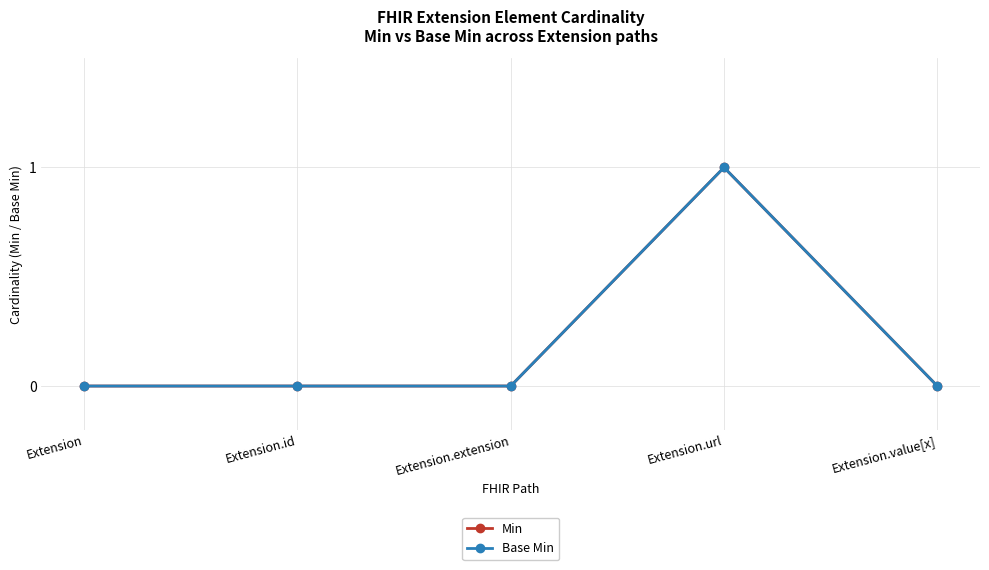

Does the chart have visible grid lines?

Yes